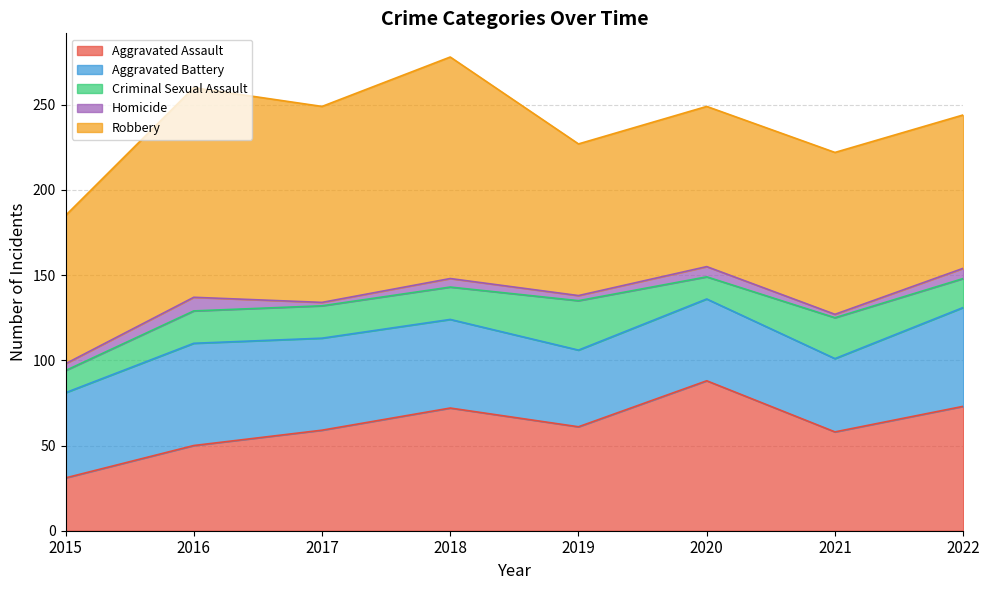

True or false: Aggravated Assault has a value of 72 at 2018.

True